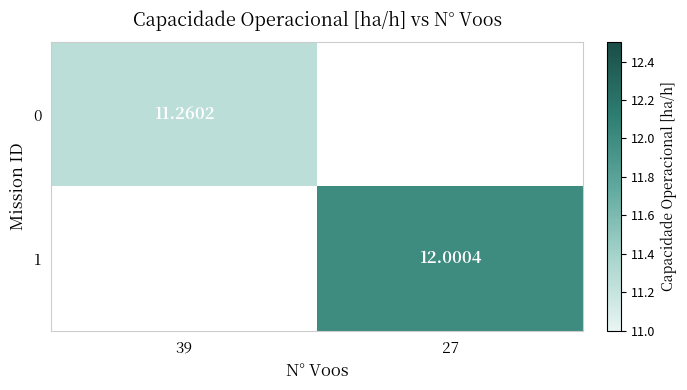

What is the highest value of the 0 series?

11.3